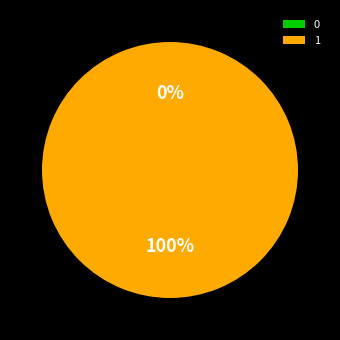

Combined, what portion of the pie is 1 and 0?

100.0%